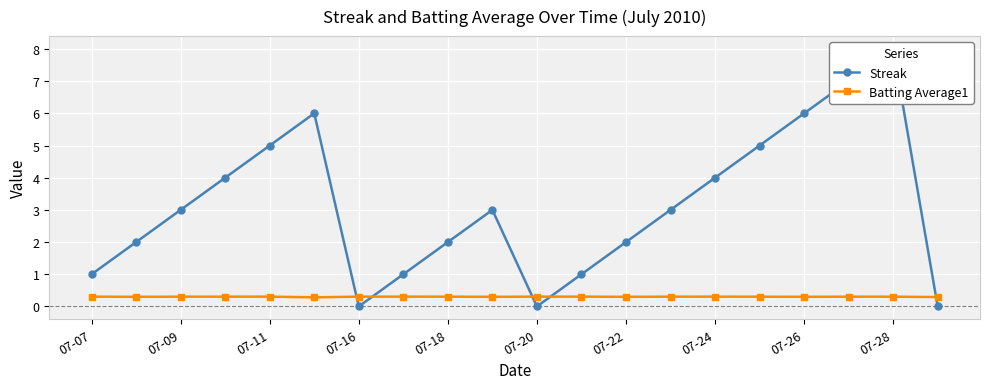

List the series in order of their overall mean, highest first.

Streak, Batting Average1